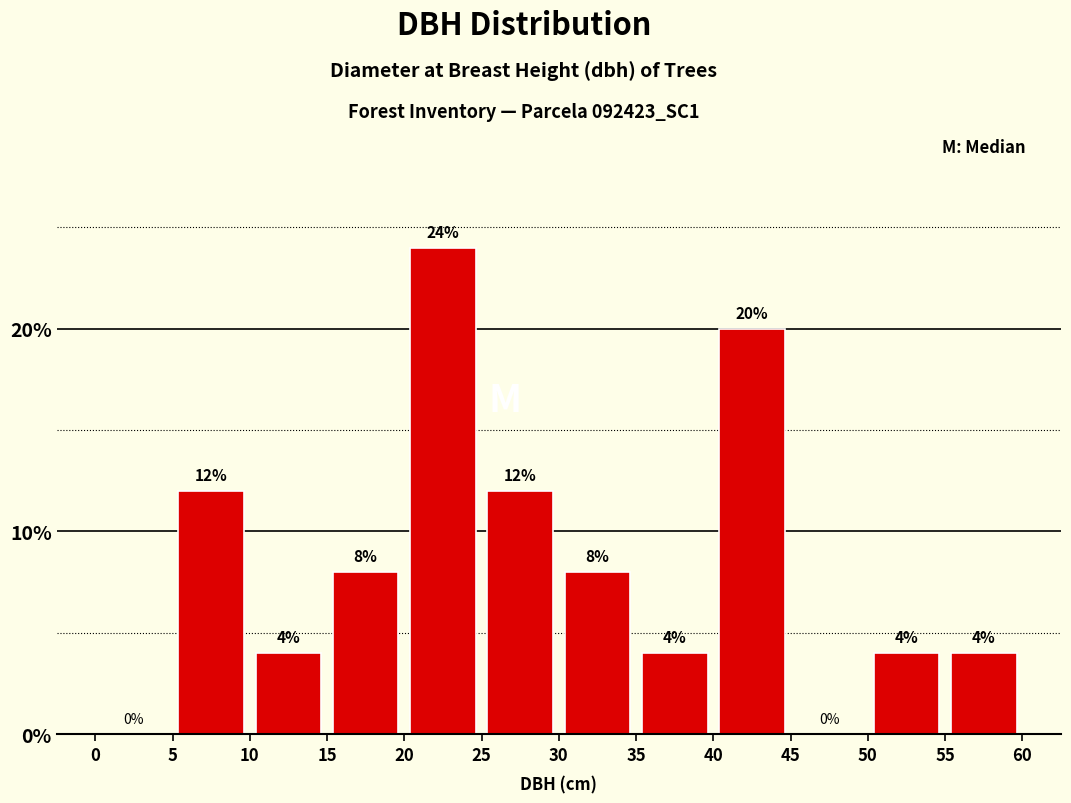

Reading left to right, transcribe this chart: for each bar, give the range it covers on the x-axis and its height.

0 to 5: 0
5 to 10: 12
10 to 15: 4
15 to 20: 8
20 to 25: 24
25 to 30: 12
30 to 35: 8
35 to 40: 4
40 to 45: 20
45 to 50: 0
50 to 55: 4
55 to 60: 4